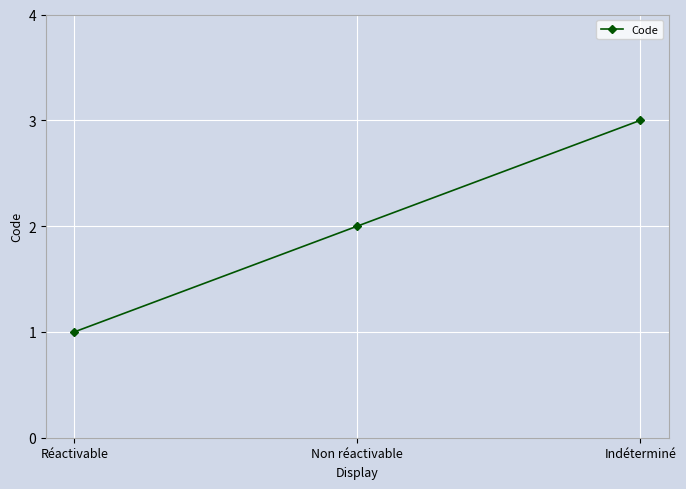

How many series are shown in this chart?

1